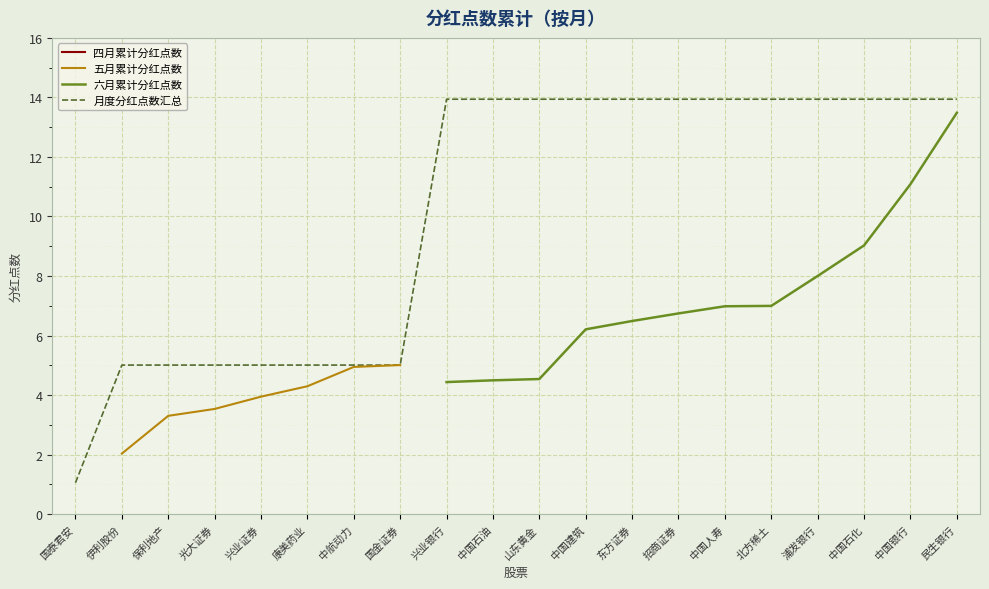

Does the chart display data point markers on the line(s)?

No